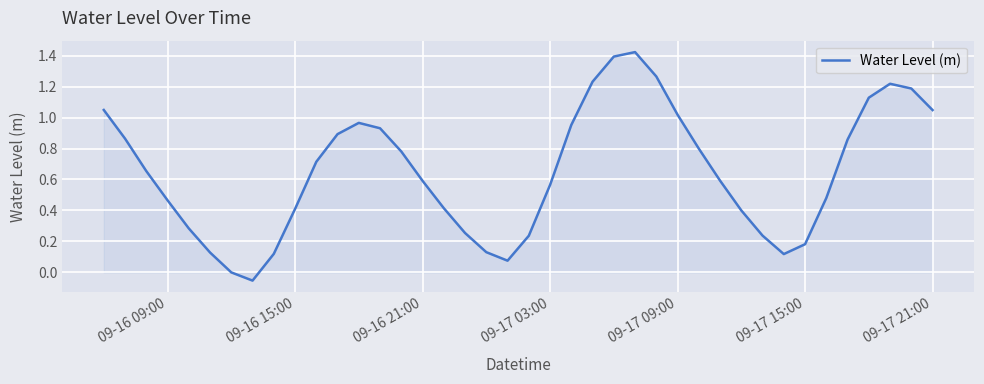

What is the difference between the maximum and minimum values?

1.5